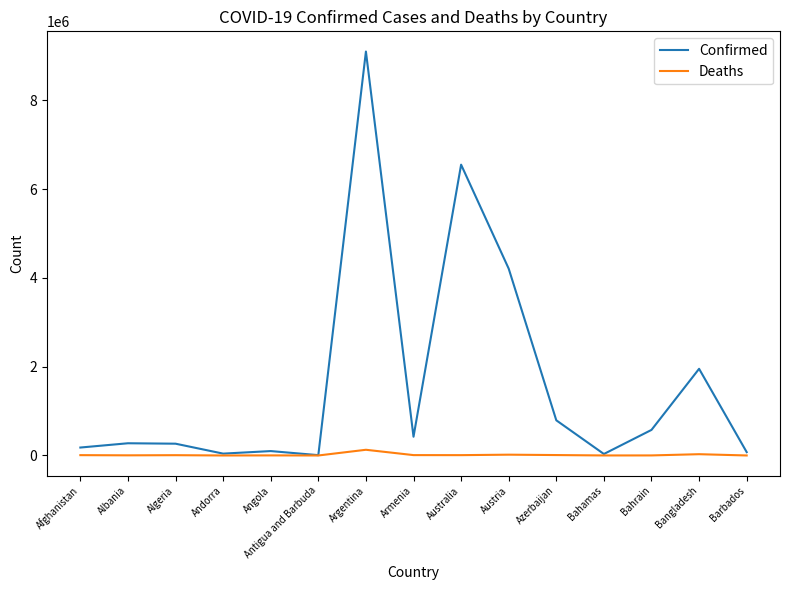

Rank the series at Bangladesh from lowest to highest value.

Deaths, Confirmed